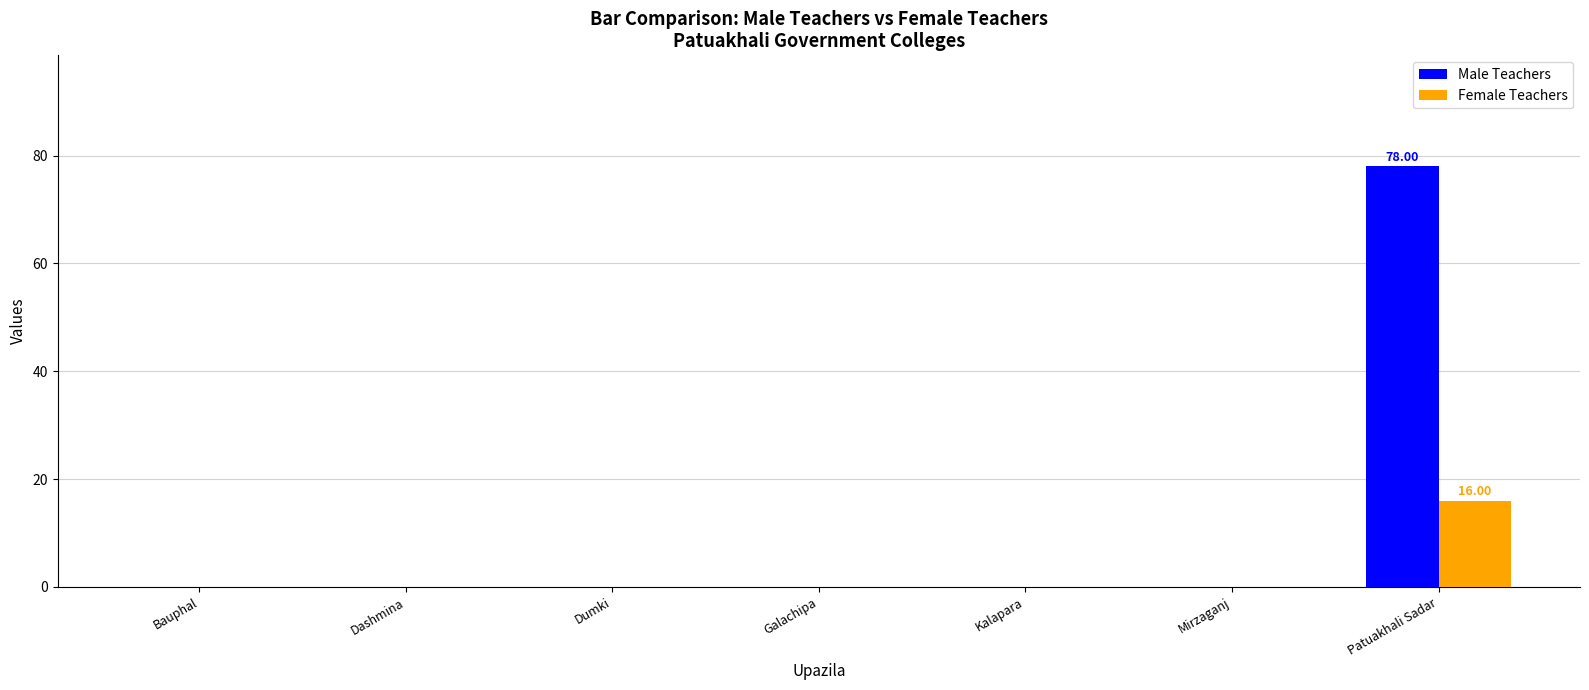

How many data points does each series have?

7